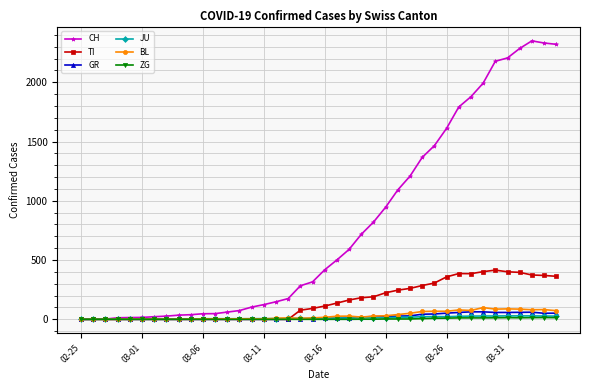

Which series has the widest spread of values?

CH